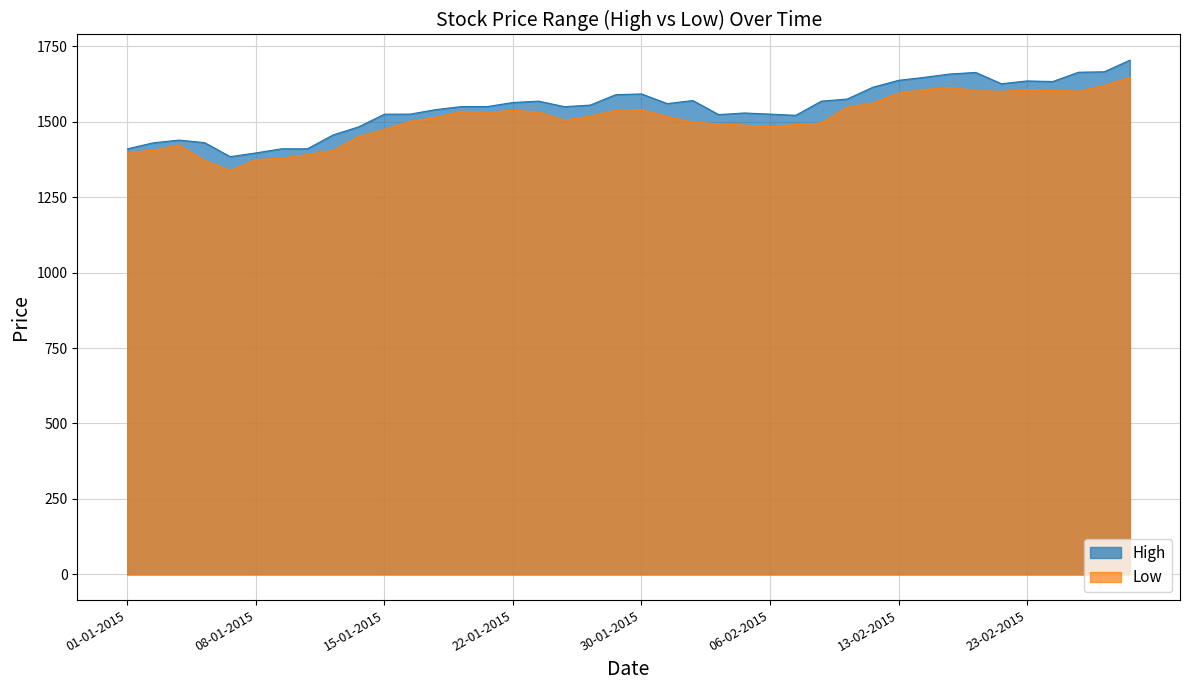

How many data points in High are above 1554?

20